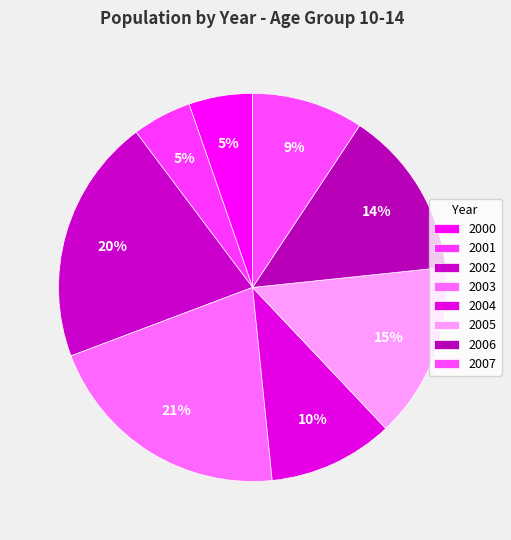

How many slices are in this pie chart?

8